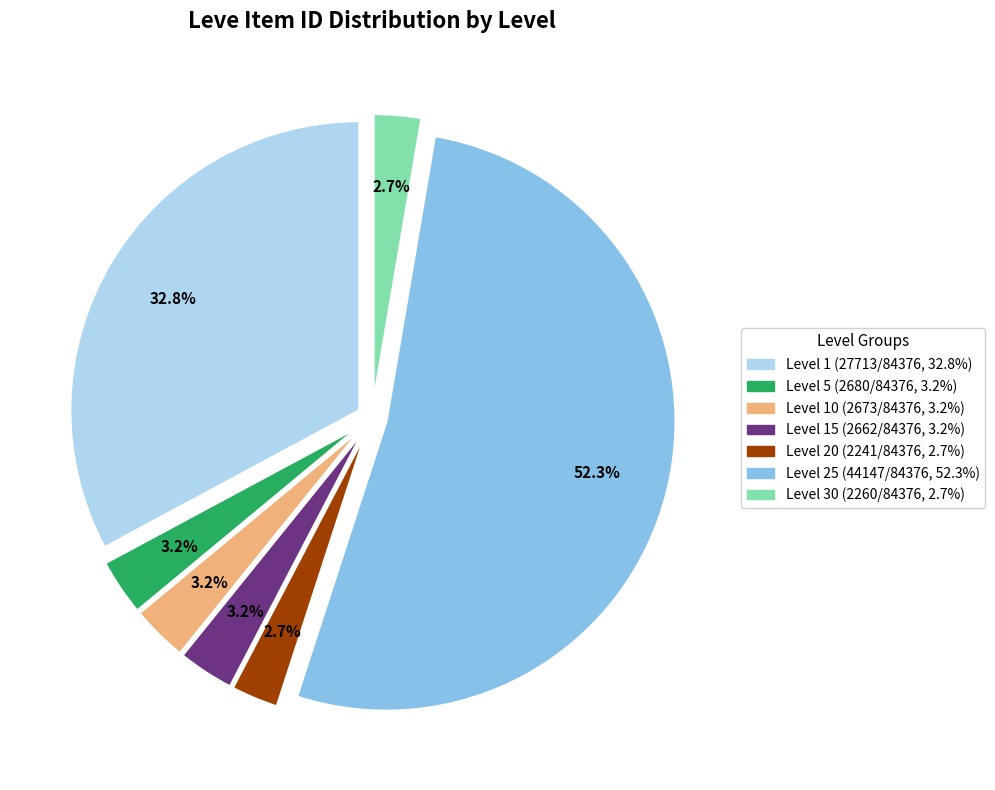

Is there a majority slice in this chart?

Yes